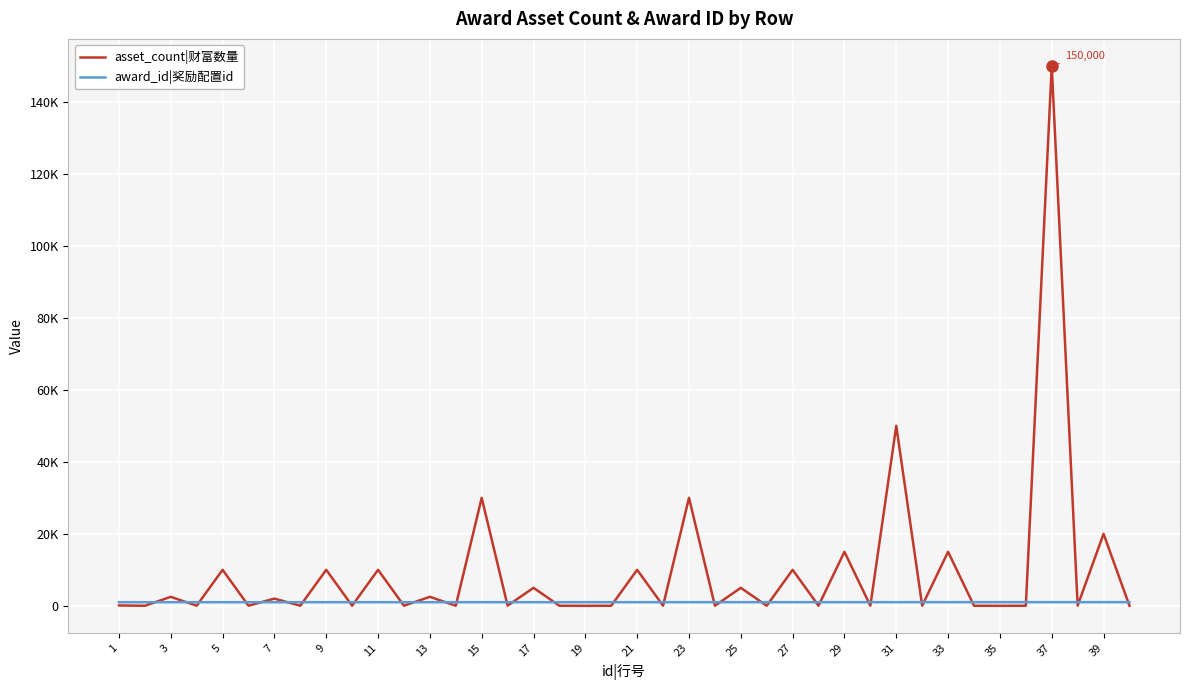

Which series has the largest range (max minus min)?

asset_count|财富数量